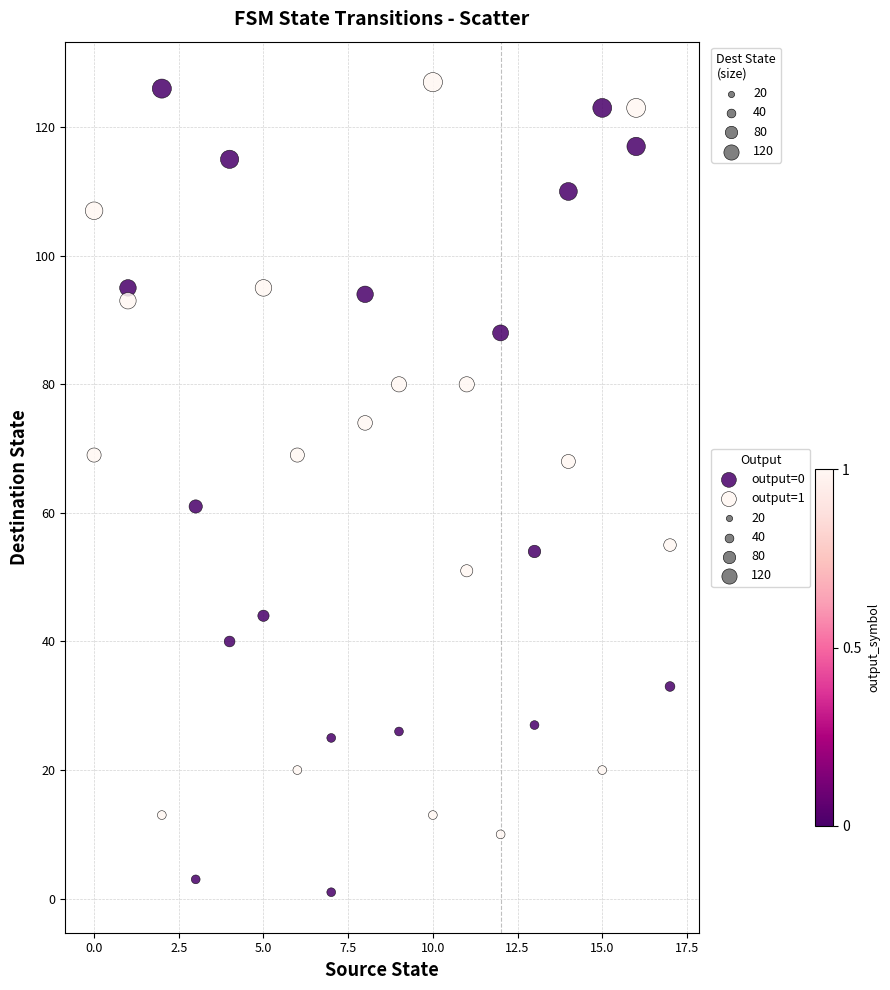

Which series has the widest spread of Y values?

output=0